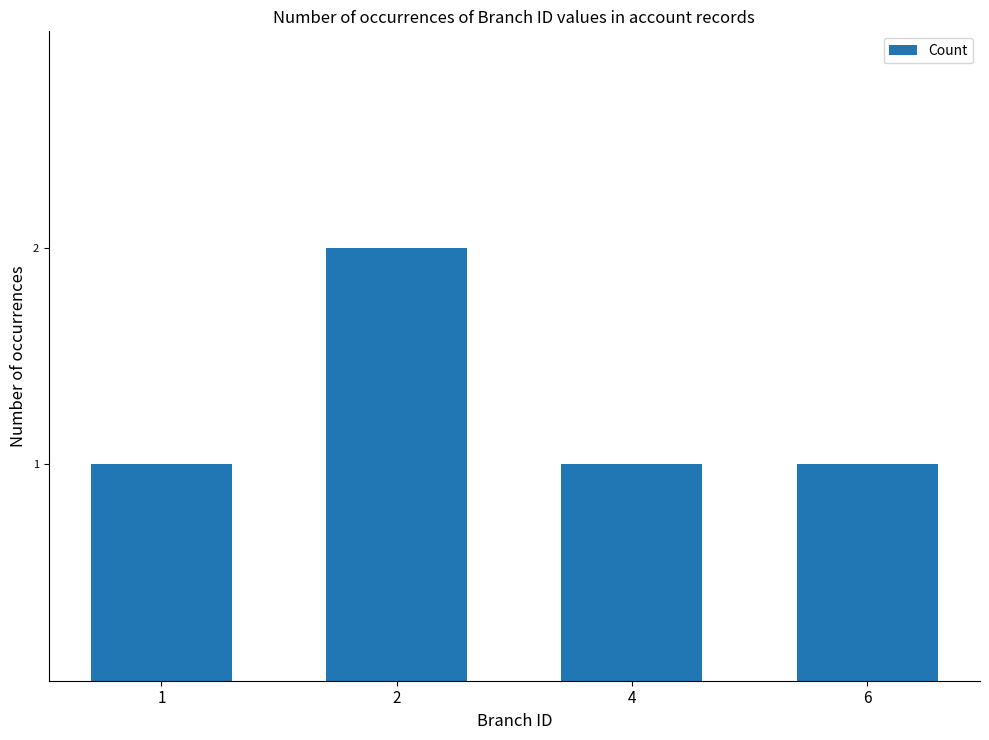

Which category has the highest value across all series?

2